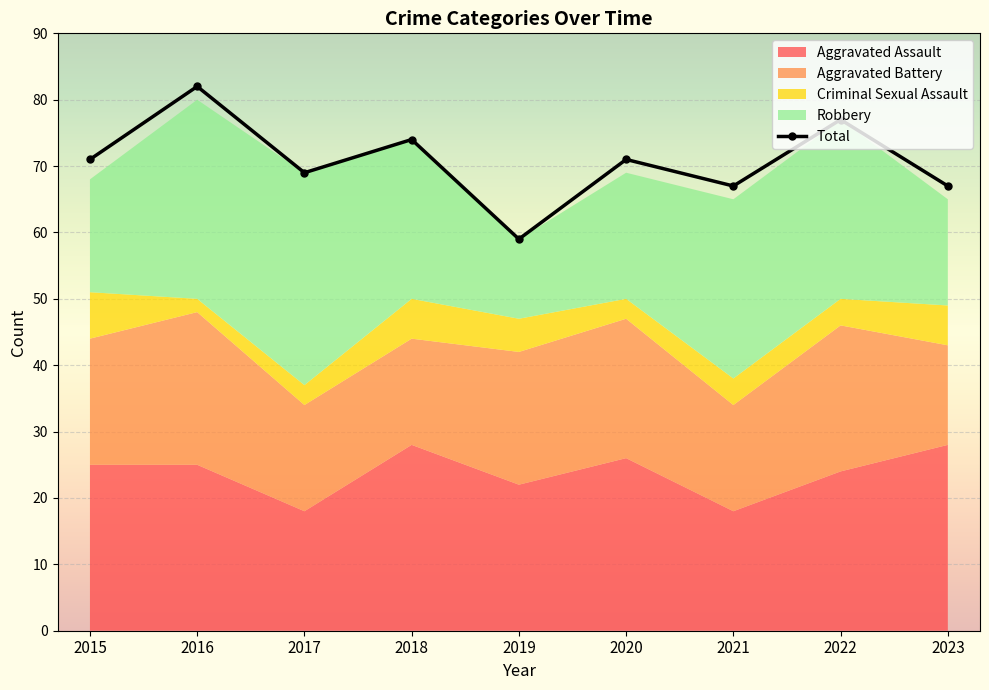

What is the ratio of the value at 2023 to the value at 2021?

1.0